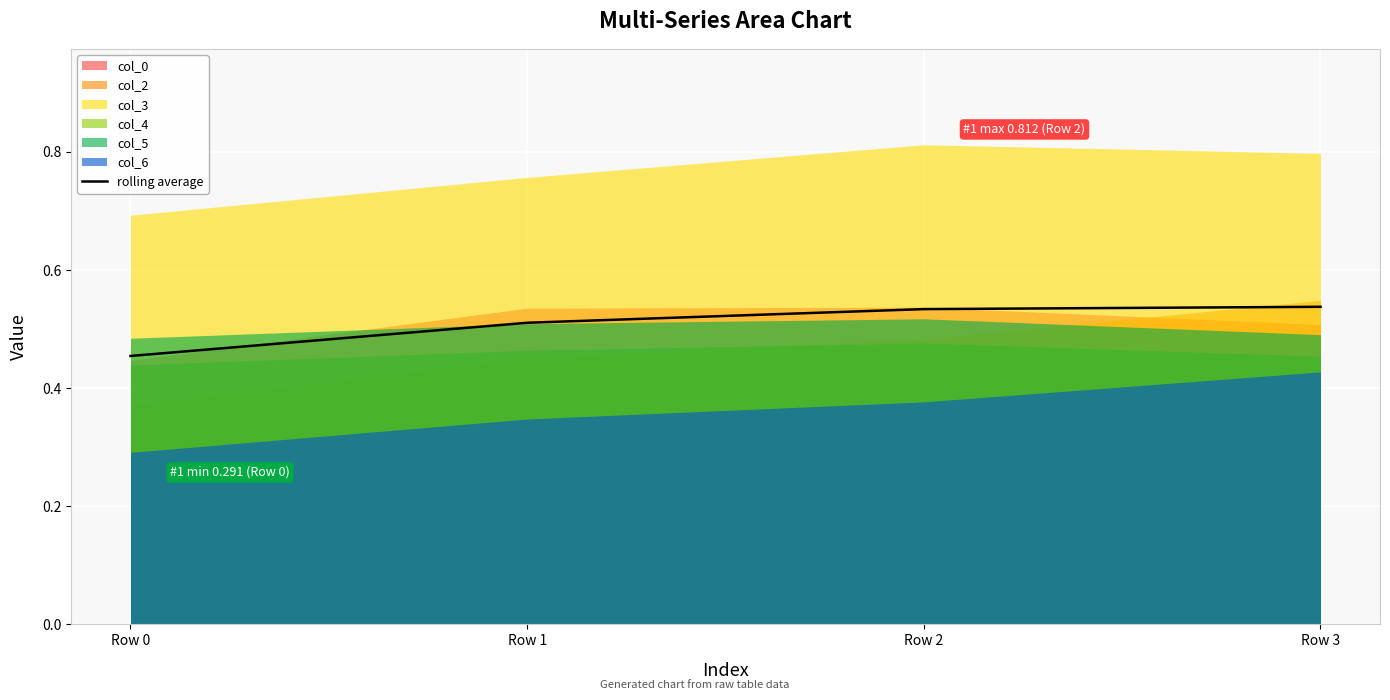

What is the difference between the second highest and minimum values?

0.1